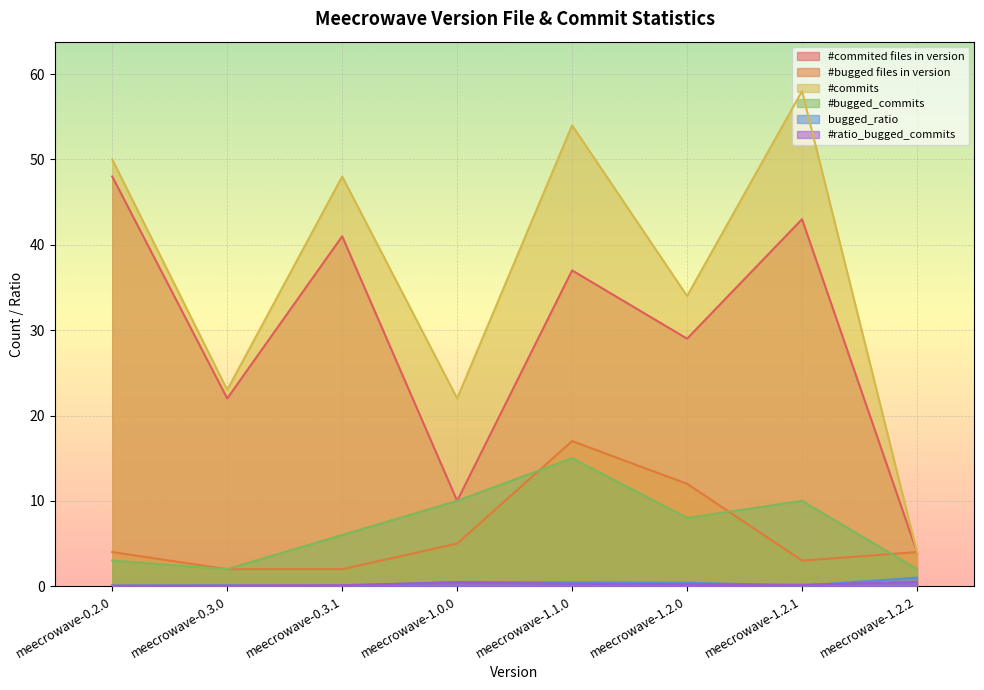

True or false: #commited files in version has a value of 60.2 at meecrowave-1.1.0.

False